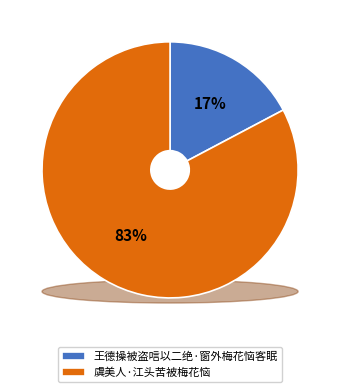

To the nearest percent, what percentage of the pie is 王德操被盗唁以二绝·窗外梅花恼客眠?

17%